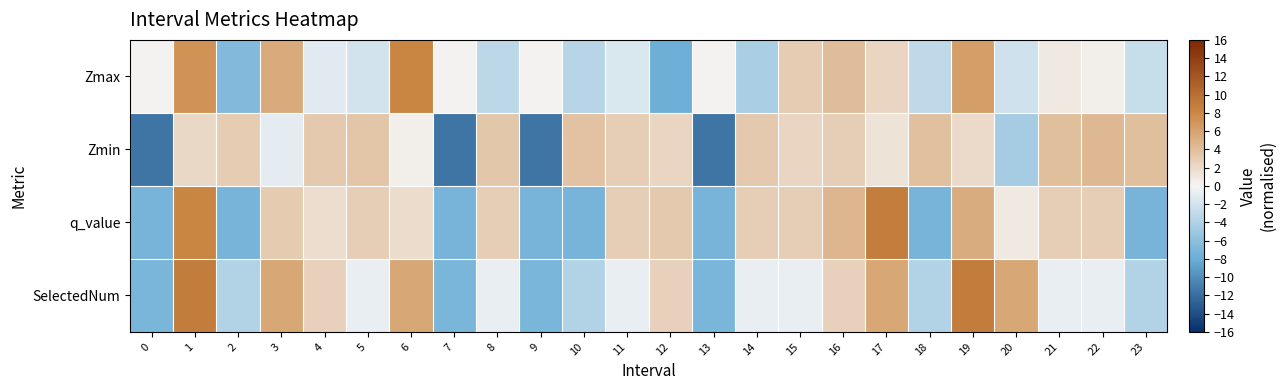

Reading right to left, list all the values displayed in this chart.

Zmax: 23=-2.7	22=0.4	21=0.9	20=-2.2	19=6.3	18=-3.1	17=2.3	16=4.0	15=2.9	14=-4.4	13=0.2	12=-7.9	11=-1.5	10=-3.6	9=0.2	8=-3.4	7=0.2	6=8.1	5=-2.0	4=-1.2	3=5.4	2=-6.6	1=7.2	0=0.2
Zmin: 23=4.0	22=4.4	21=4.0	20=-4.6	19=2.0	18=3.9	17=1.3	16=2.8	15=2.3	14=3.2	13=-11.6	12=2.3	11=2.8	10=3.7	9=-11.6	8=3.3	7=-11.6	6=0.4	5=3.4	4=3.2	3=-0.9	2=2.9	1=2.1	0=-11.6
q_value: 23=-7.2	22=2.9	21=2.9	20=0.8	19=5.4	18=-7.2	17=8.8	16=4.6	15=2.9	14=2.9	13=-7.2	12=3.1	11=2.9	10=-7.2	9=-7.2	8=2.9	7=-7.2	6=1.8	5=2.9	4=1.7	3=3.1	2=-7.2	1=8.2	0=-7.2
SelectedNum: 23=-3.9	22=-0.7	21=-0.7	20=5.7	19=8.9	18=-3.9	17=5.7	16=2.5	15=-0.7	14=-0.7	13=-7.1	12=2.5	11=-0.7	10=-3.9	9=-7.1	8=-0.7	7=-7.1	6=5.7	5=-0.7	4=2.5	3=5.7	2=-3.9	1=8.9	0=-7.1